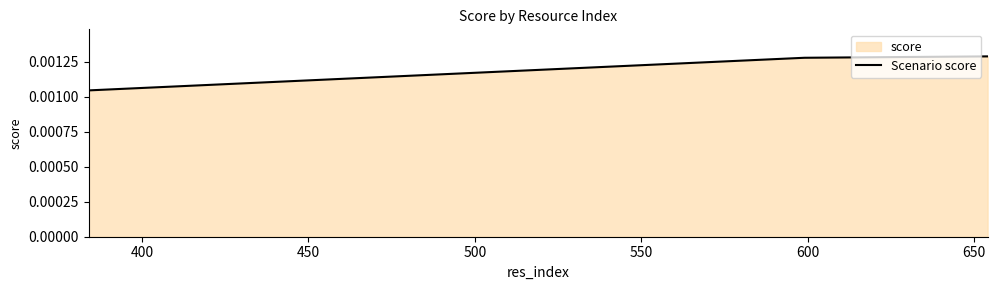

Count the values in the range 0 to 1.

3